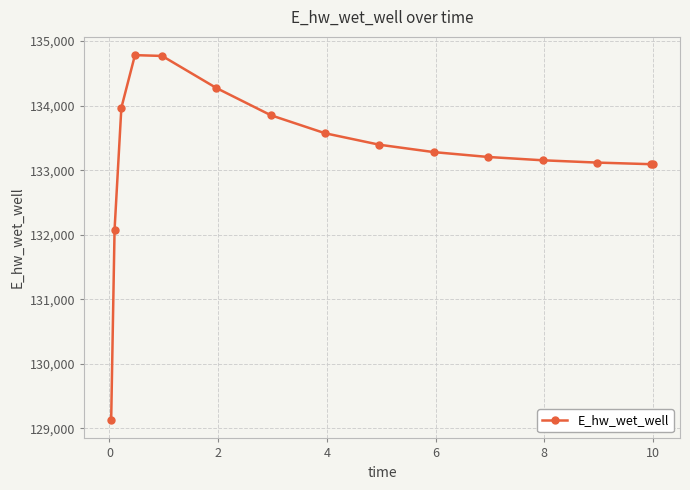

How many values are below 133280?

7